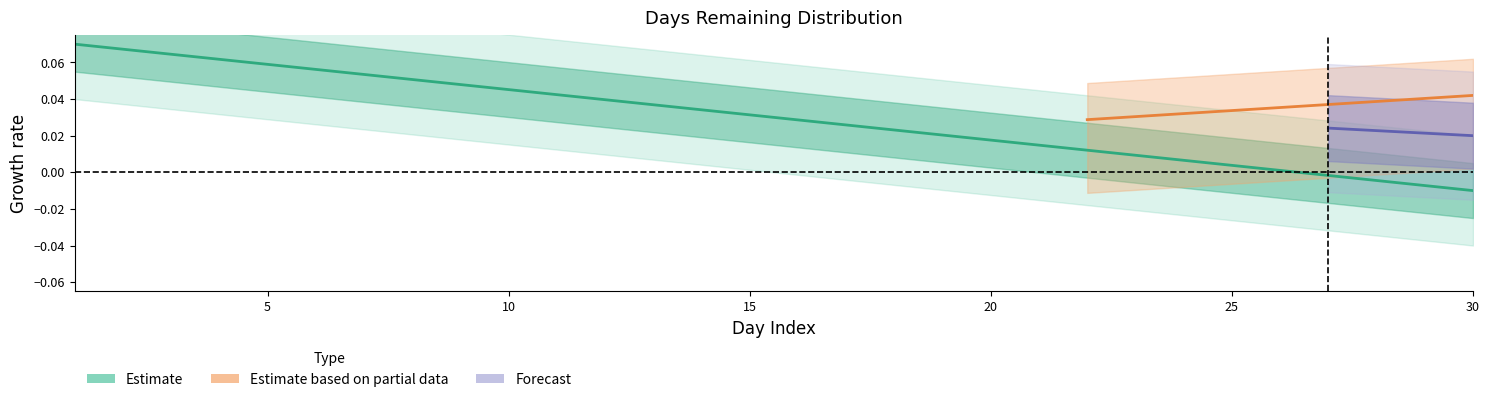

The Estimate series shows 0.0 at 10. True or false?

True